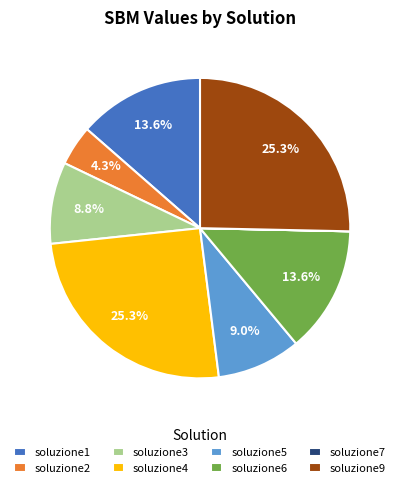

What is the ratio of the value at soluzione5 to the value at soluzione9?

0.4